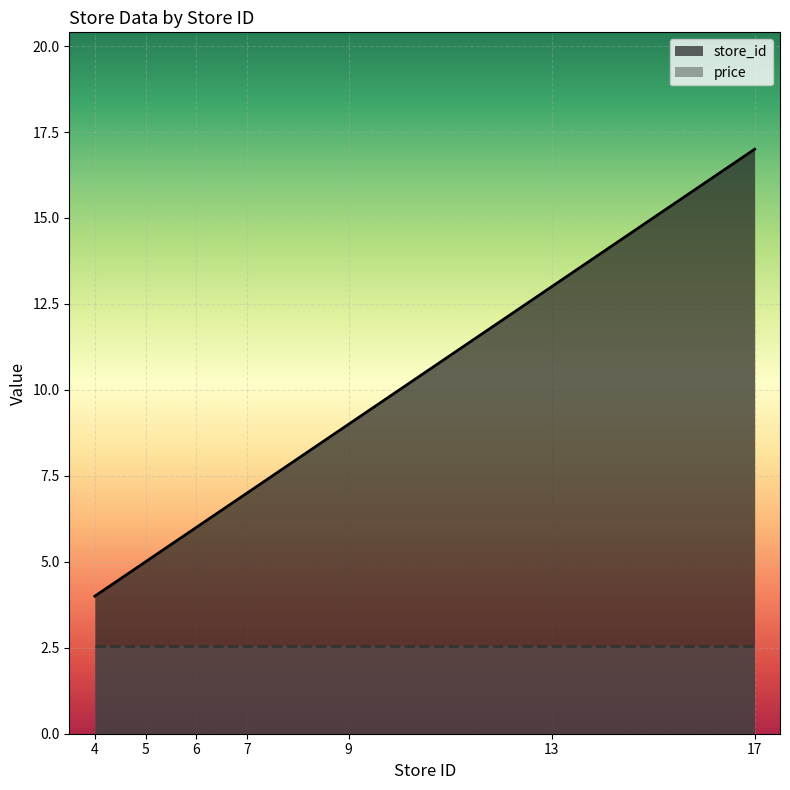

Approximately how many times larger is the value at 4 compared to 9?

0.4